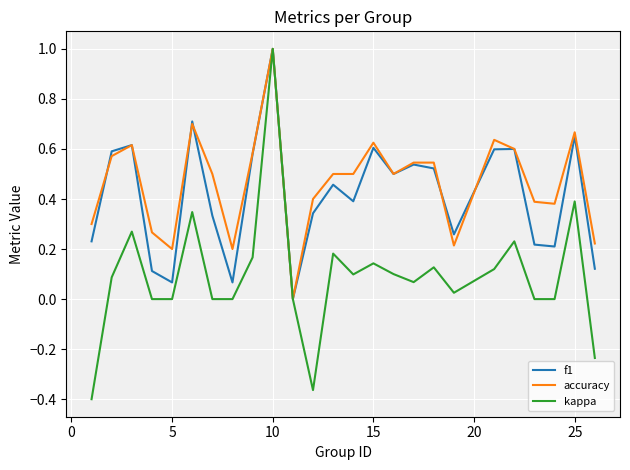

What is the highest value of the kappa series?

1.0